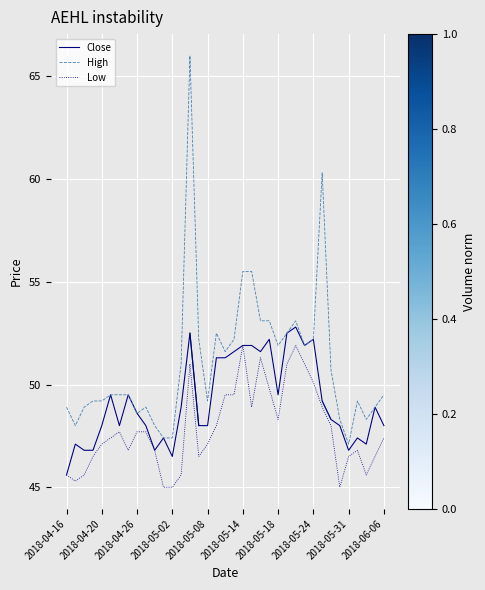

True or false: High and Low intersect in this chart.

False